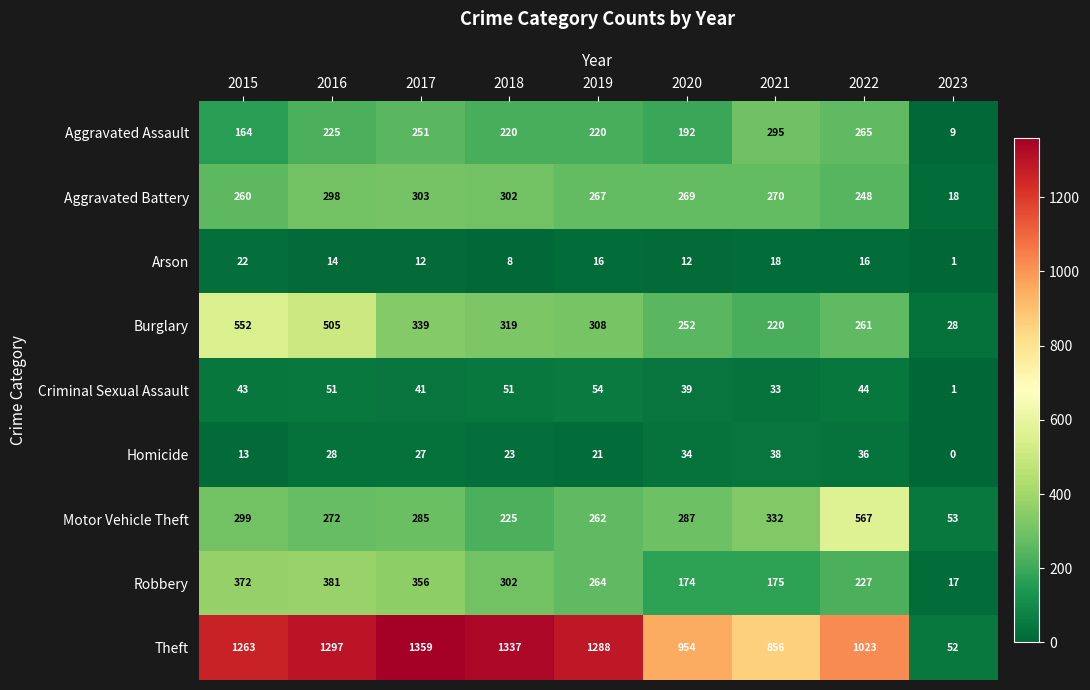

What is the approximate value of Aggravated Assault at 2016?

225